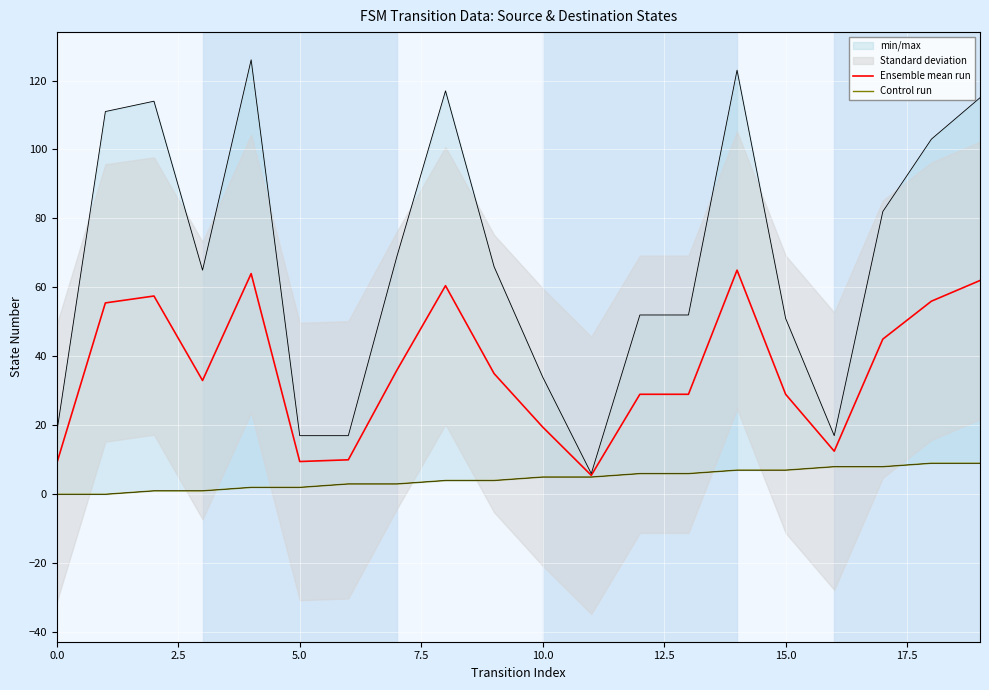

What position from the left is 15?

16